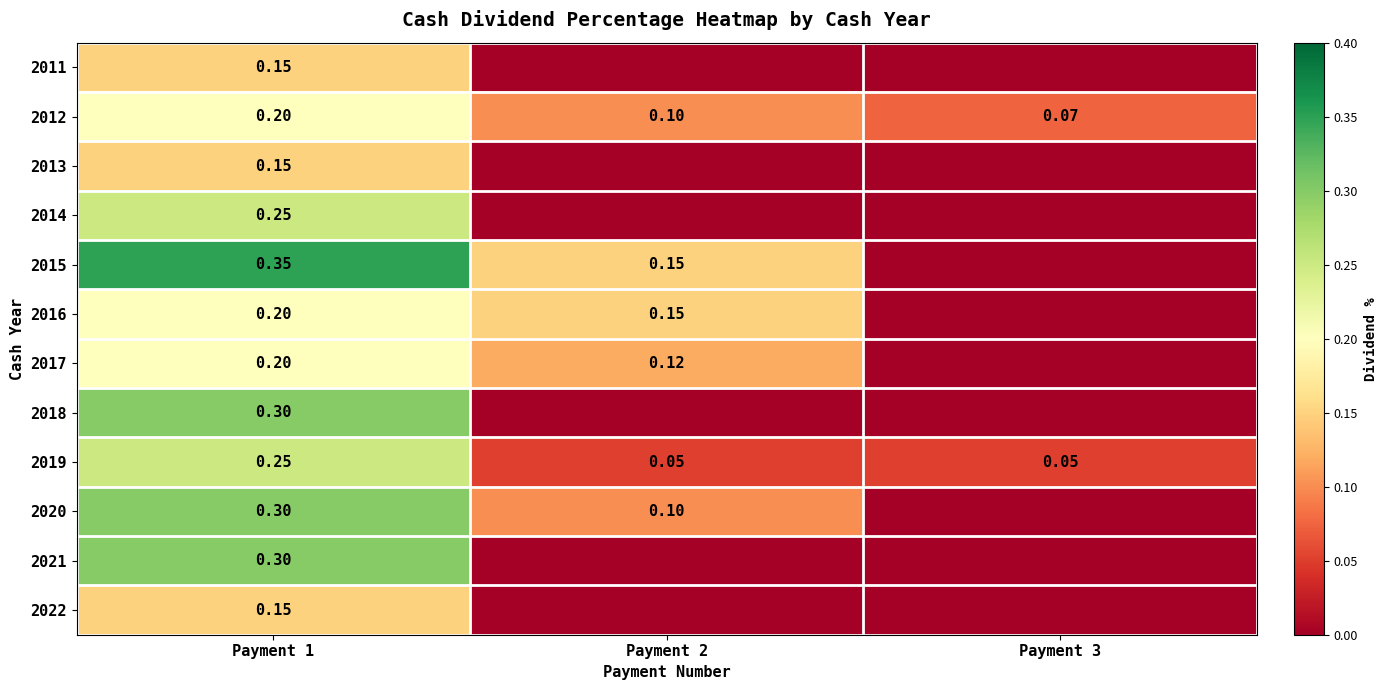

What is the average value of the 2017 series?

0.1